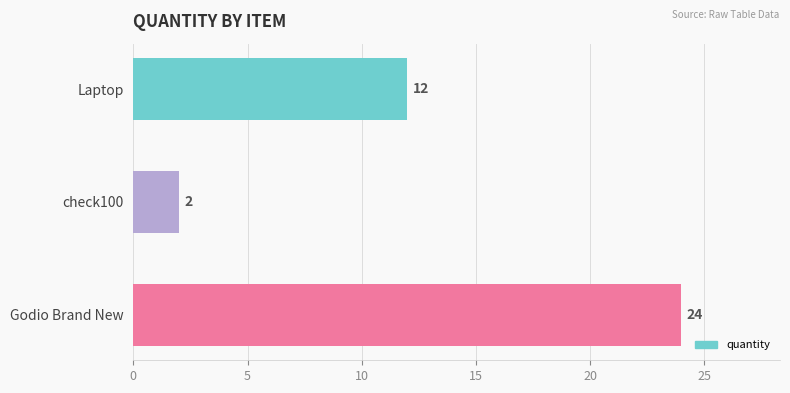

How many distinct data groups are displayed?

1